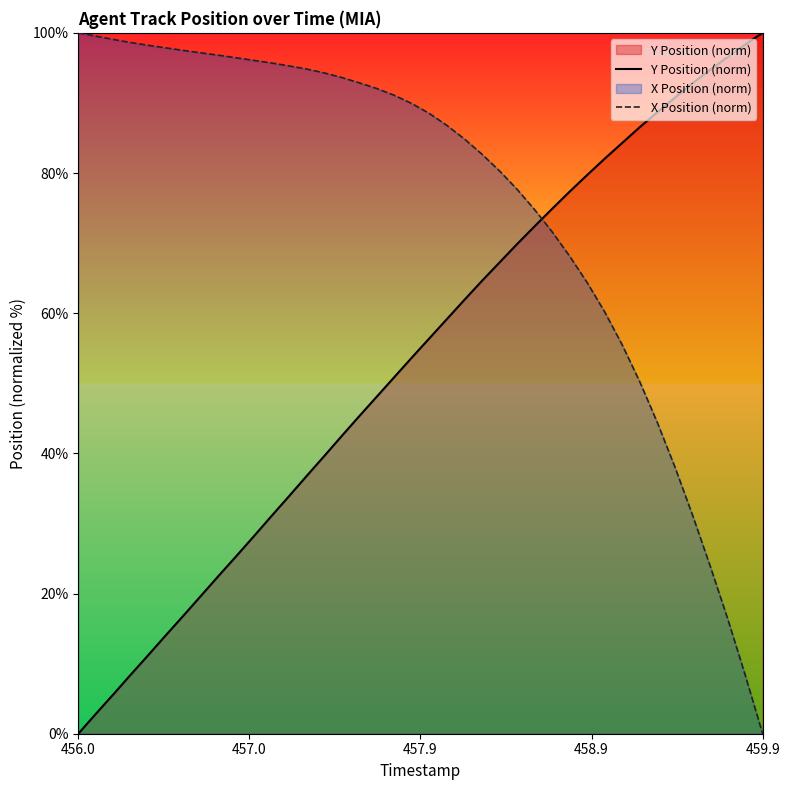

True or false: X Position (norm) and Y Position (norm) cross at least once.

True